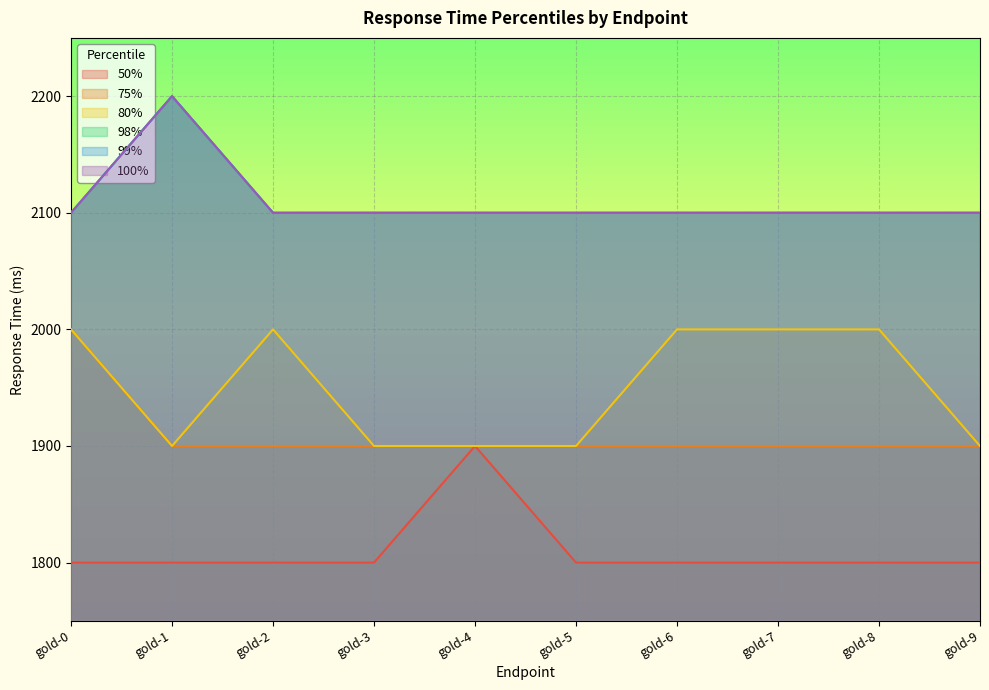

True or false: 99% has a value of 884 at gold-4.

False